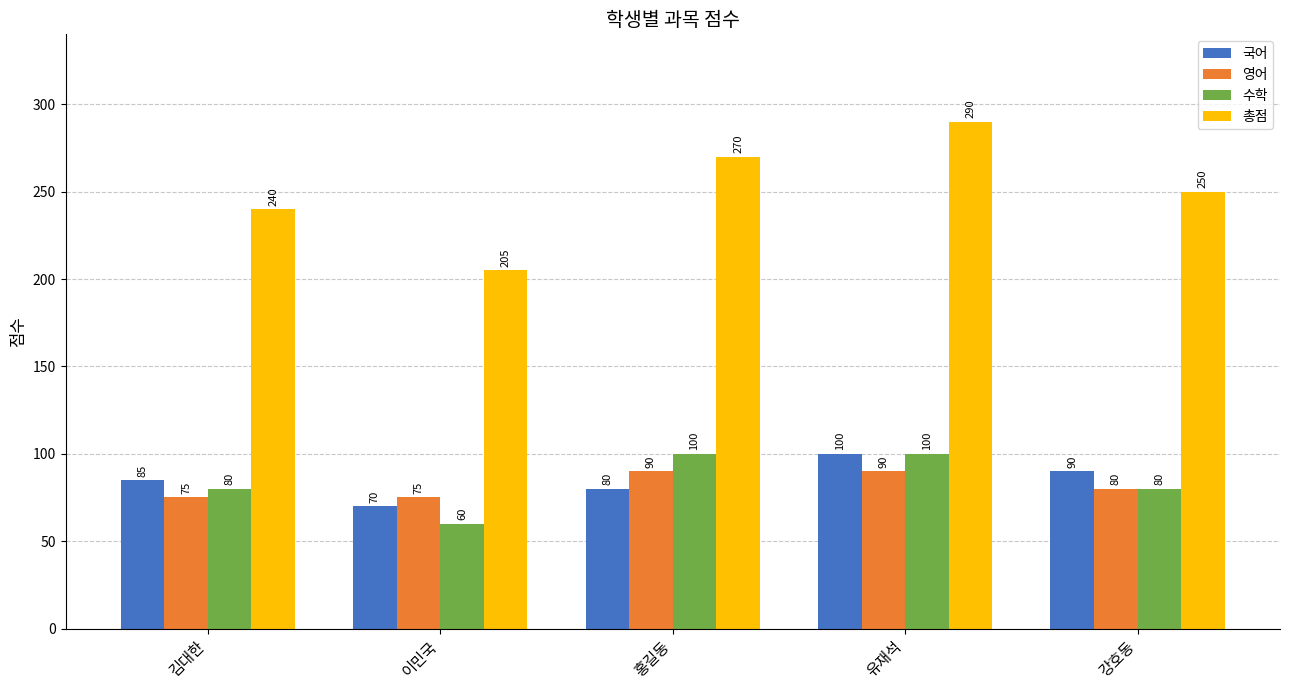

What is the value of the 국어 bar at the 2nd from the left?

70